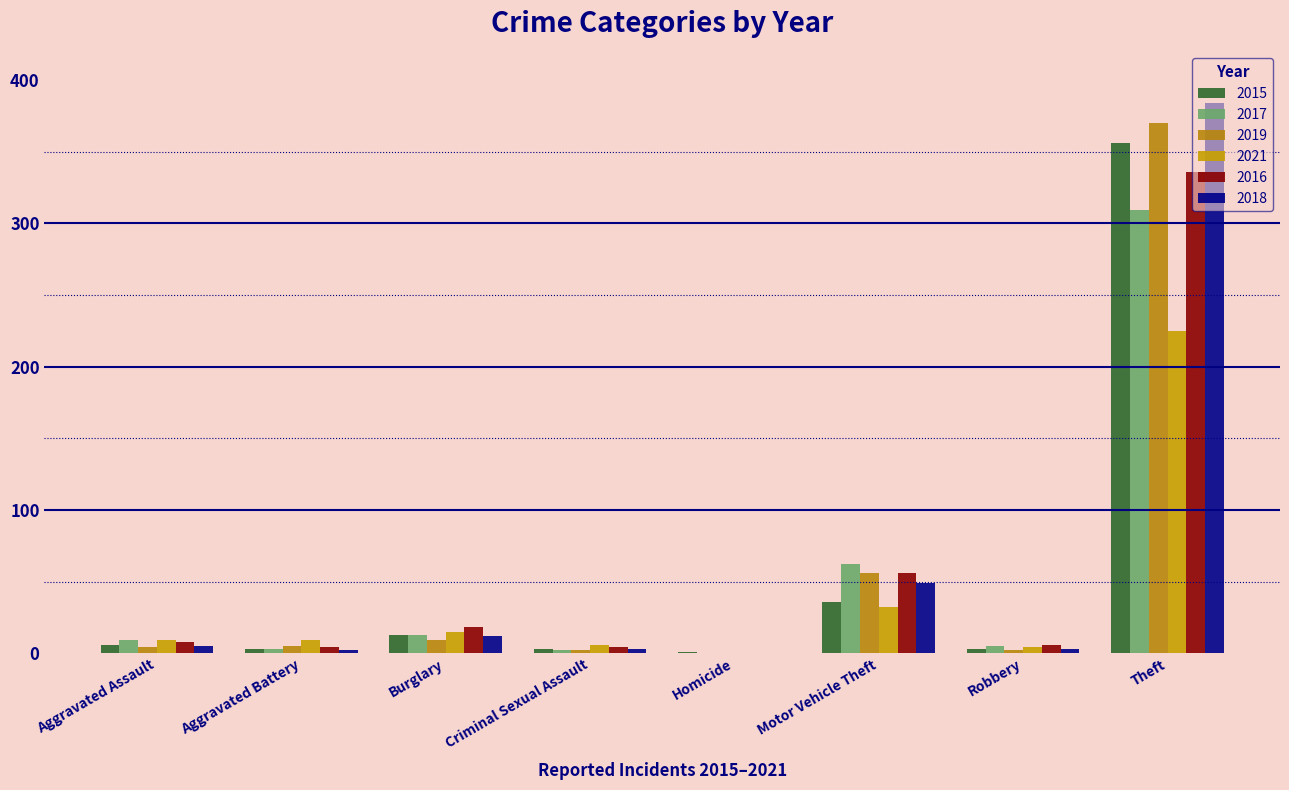

The 2015 series shows 3 at Aggravated Battery. True or false?

True